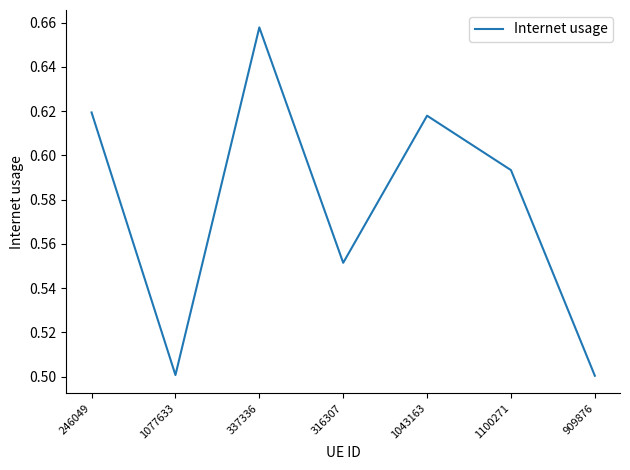

What is the sum of all values?

4.0